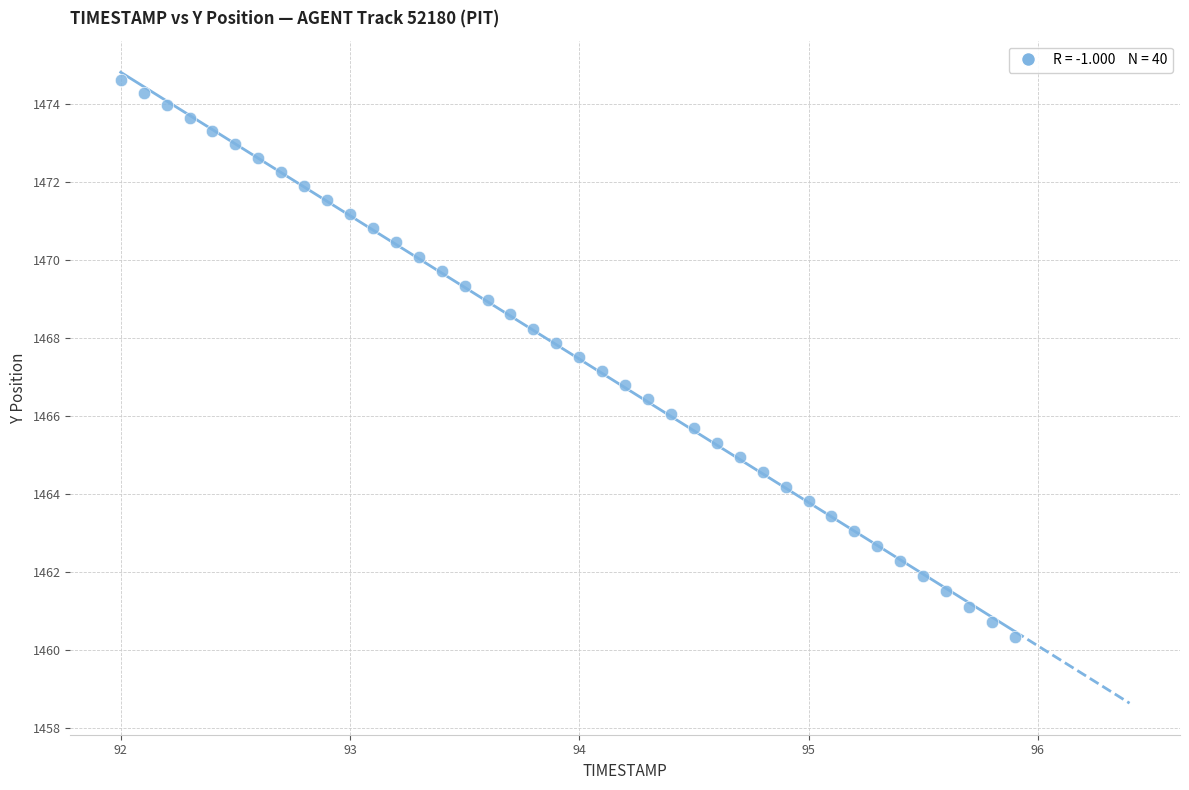

What is the range of Y values (max minus min)?

14.3